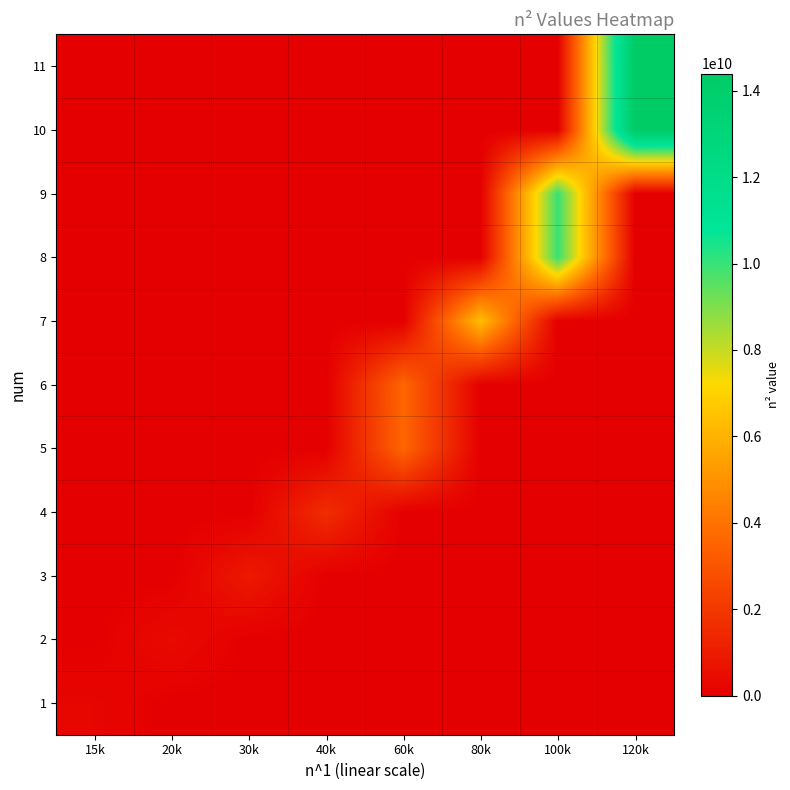

What is the maximum value shown in the chart?

14400000000